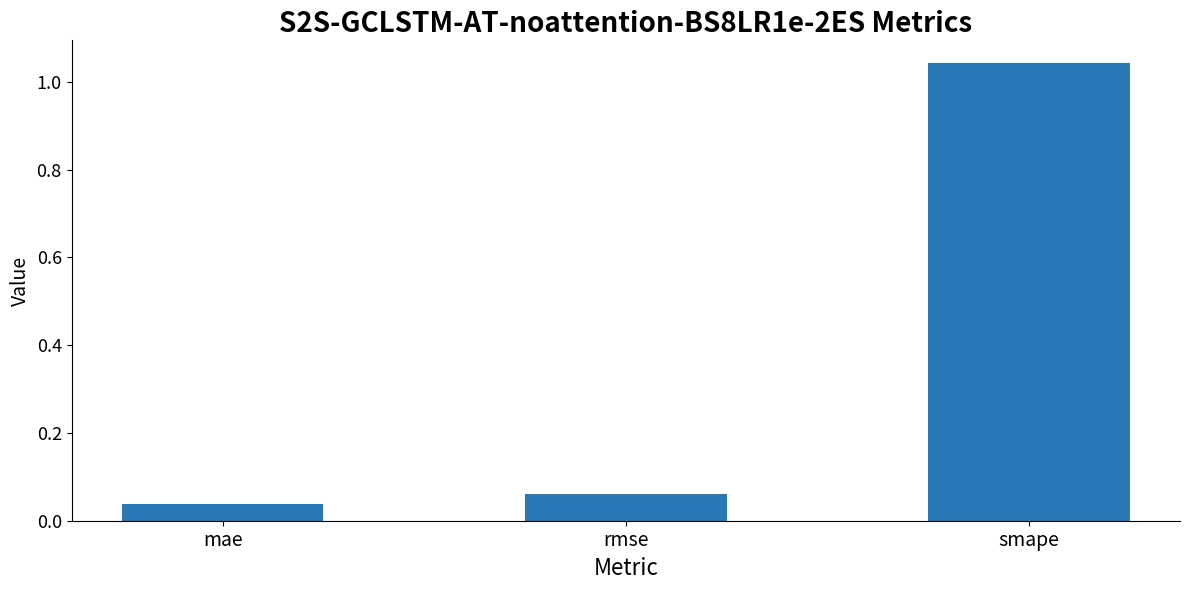

What is the average value?

0.4